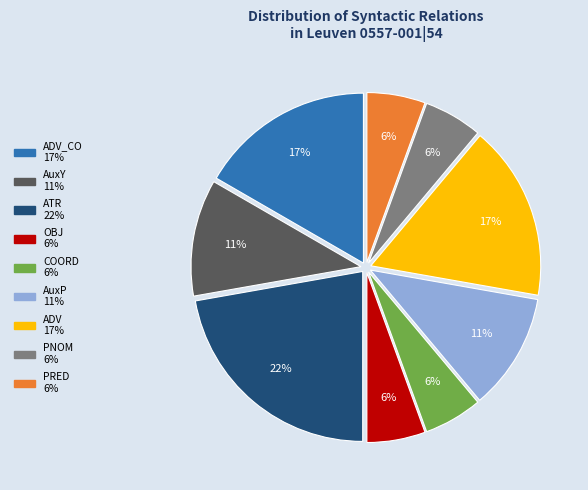

How many slices are in this pie chart?

9